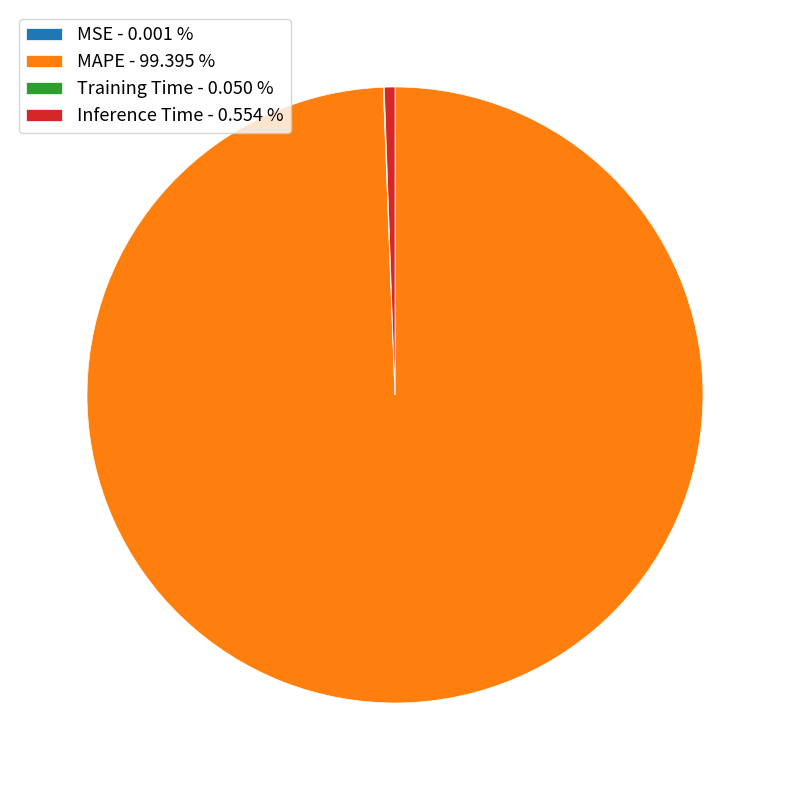

What is the largest slice in the pie chart?

MAPE